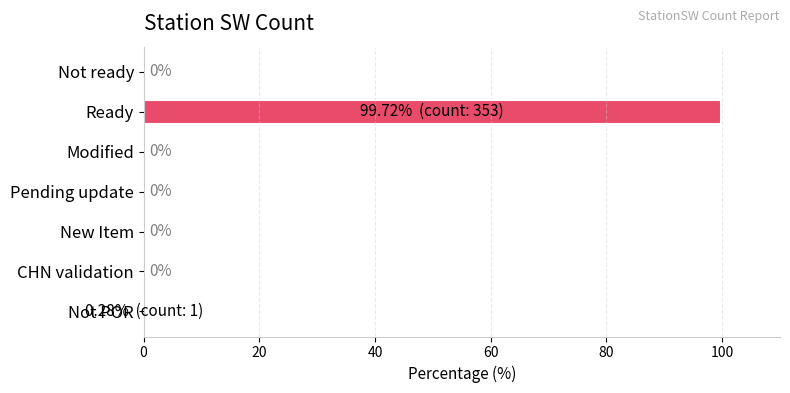

What is the maximum value shown in the chart?

99.7